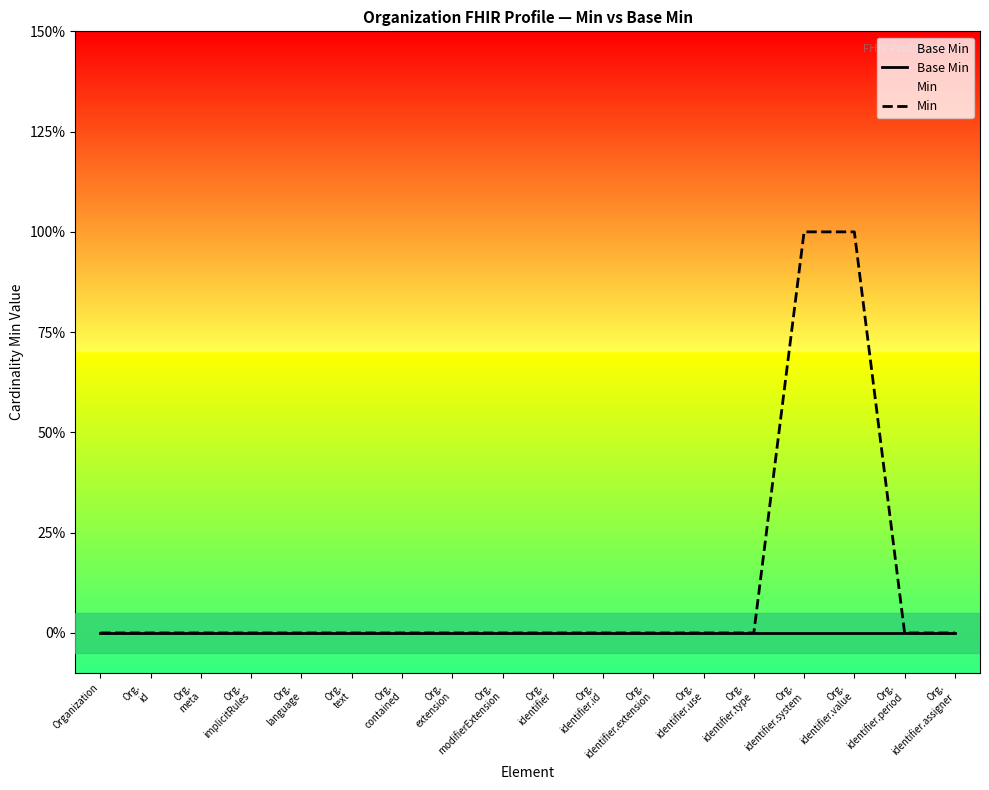

How many Min values are between 0 and 1?

18